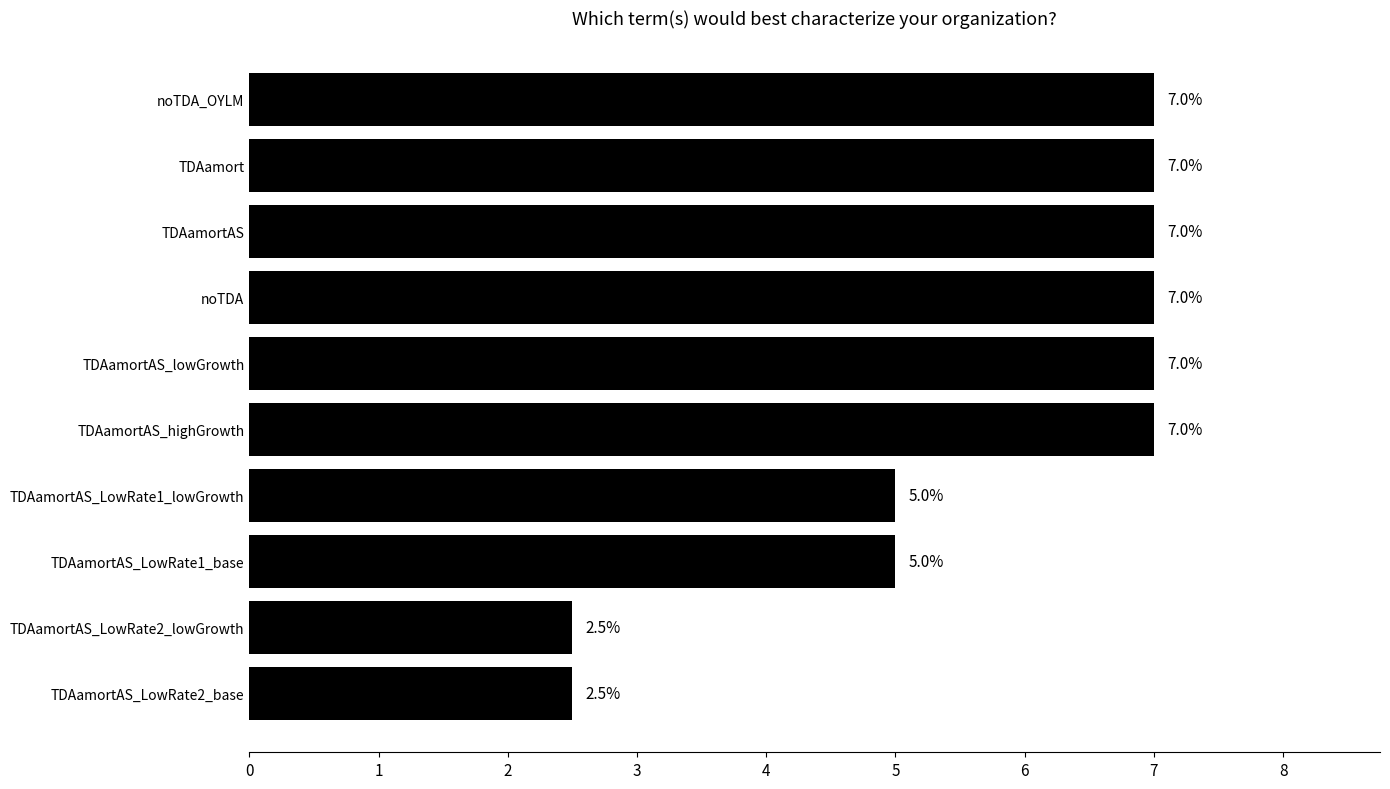

What is the smallest value displayed?

2.5